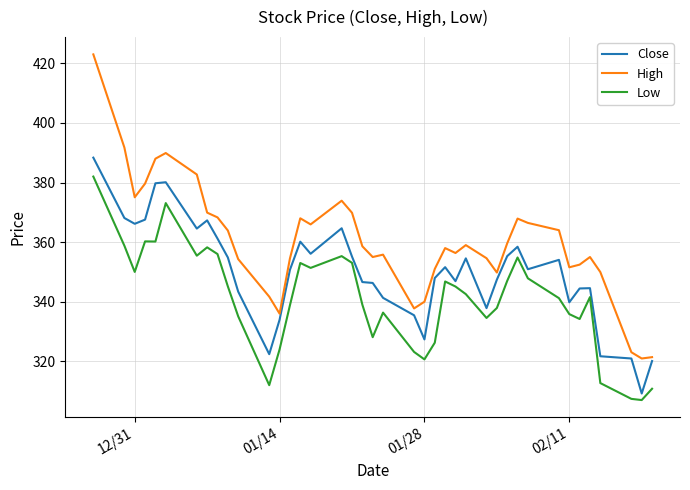

Which series has the largest total across all categories?

High